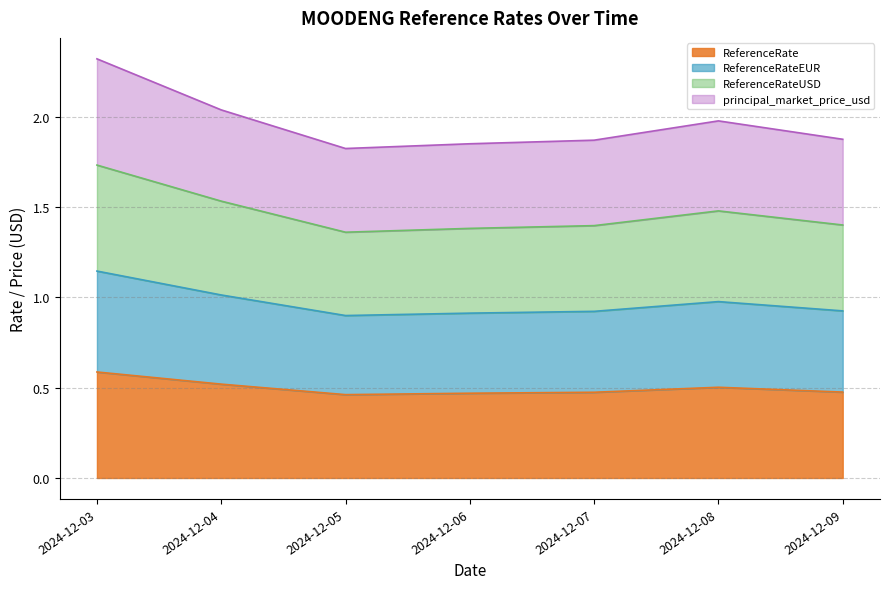

What is the value of the ReferenceRateUSD point at the 5th from the left?

1.4